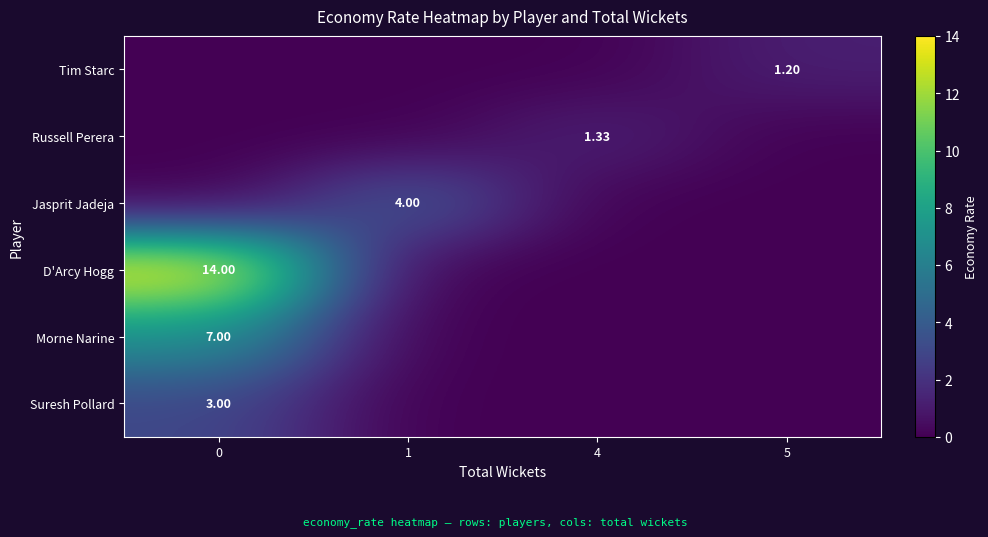

At 1, list the series in order from smallest to largest.

Tim Starc, Russell Perera, D'Arcy Hogg, Morne Narine, Suresh Pollard, Jasprit Jadeja